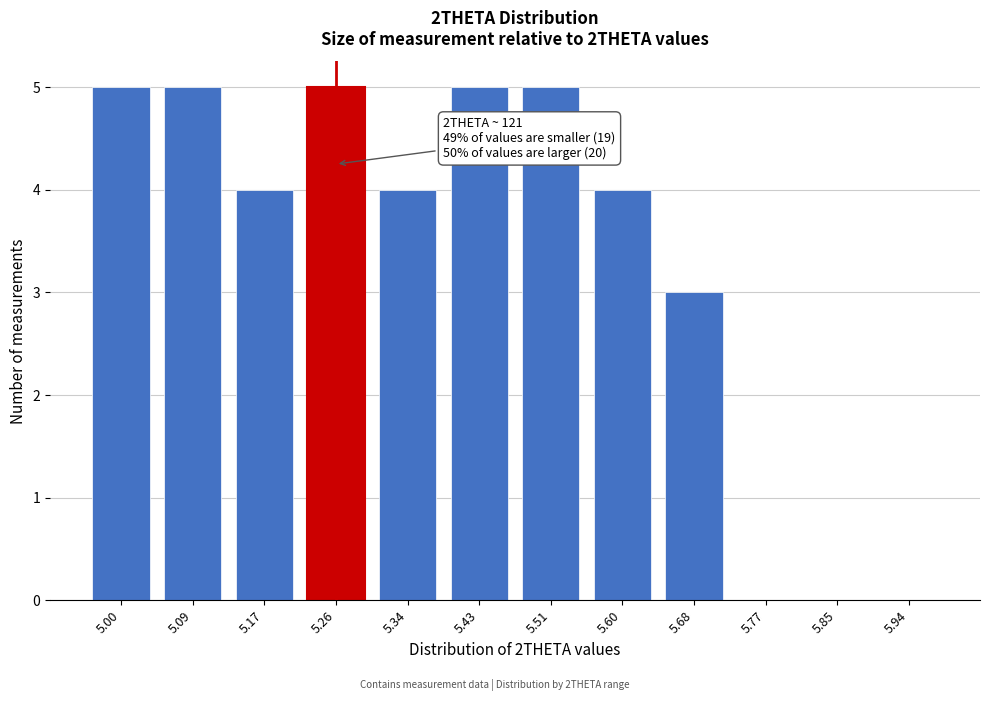

Reading left to right, list all the values displayed in this chart.

5.00=5	5.09=5	5.17=4	5.26=5	5.34=4	5.43=5	5.51=5	5.60=4	5.68=3	5.77=0	5.85=0	5.94=0